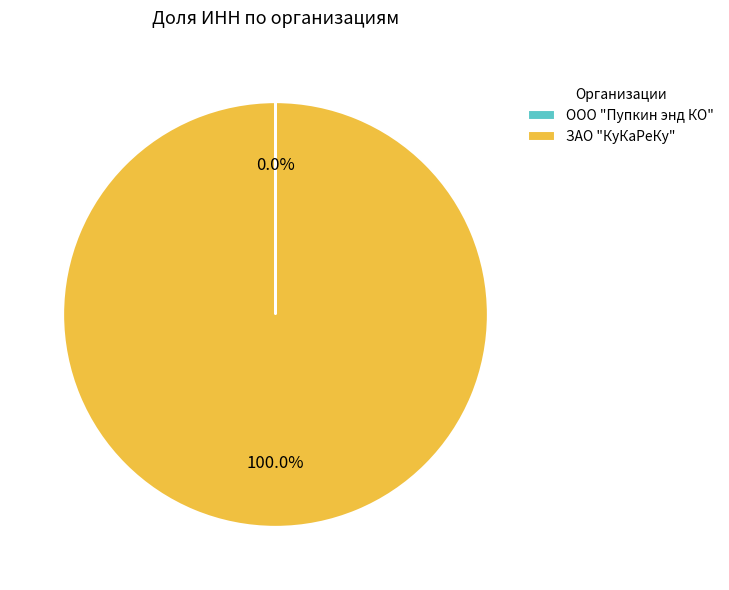

Which slice represents more than half of the pie?

ЗАО "КуКаРеКу"